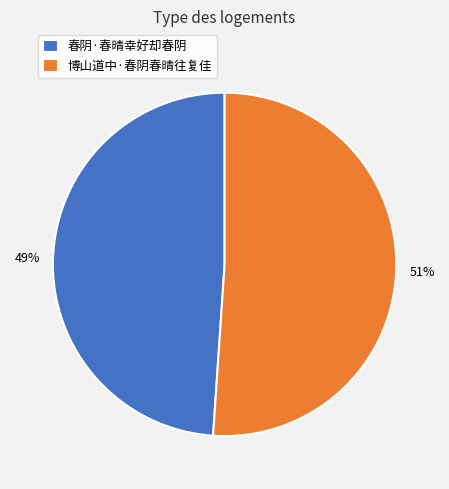

Is the sum of 博山道中·春阴春晴往复佳 and 春阴·春晴幸好却春阴 greater than half?

Yes